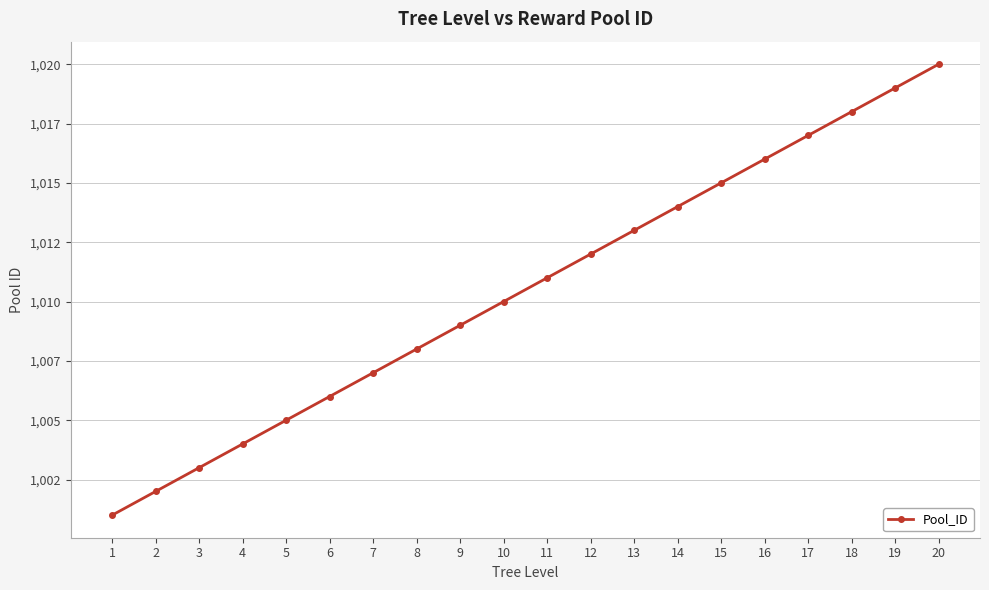

Does the chart have visible grid lines?

Yes